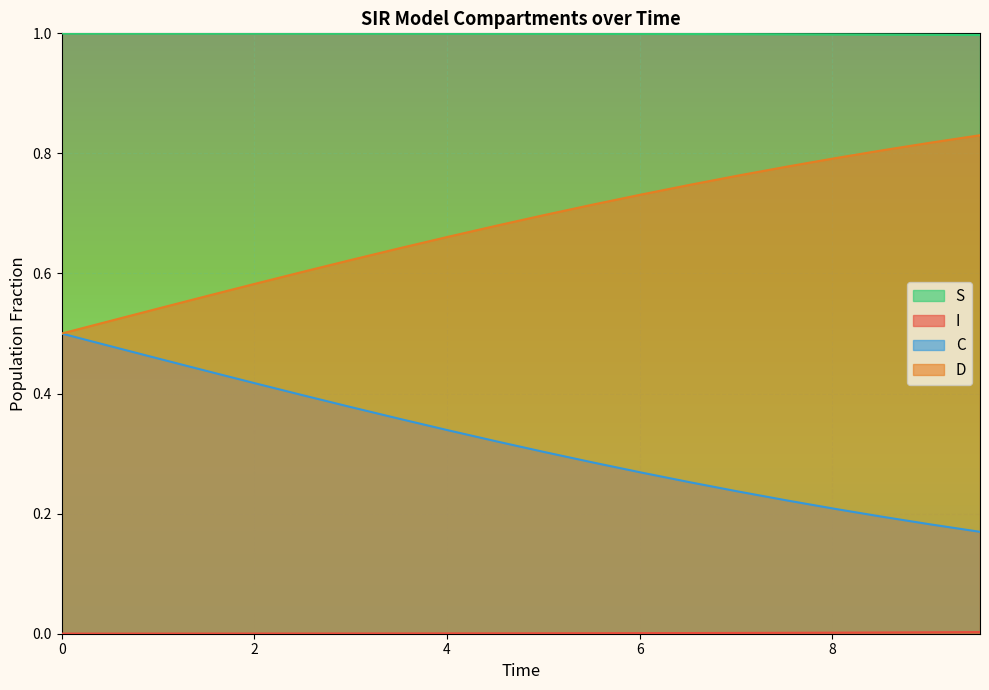

Which series has the largest range (max minus min)?

C